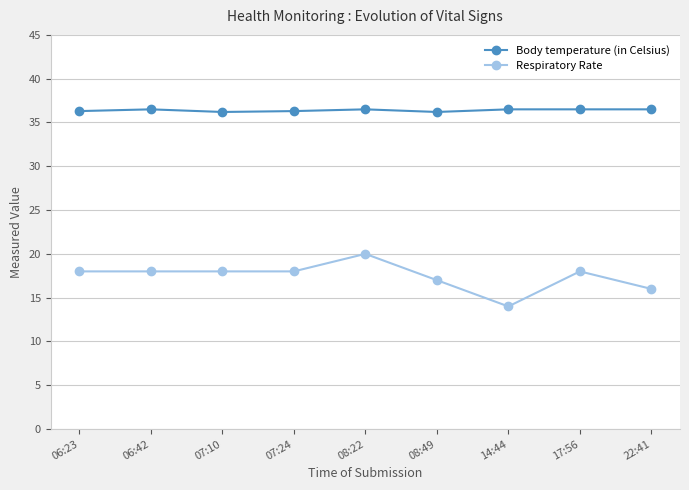

True or false: Respiratory Rate and Body temperature (in Celsius) intersect in this chart.

False